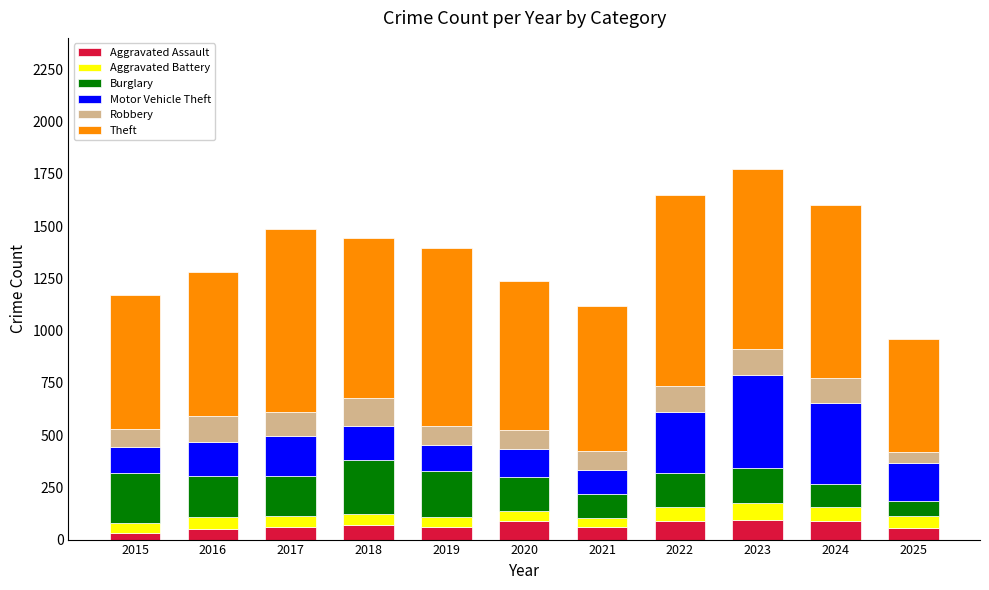

What is the maximum value for Aggravated Assault?

93